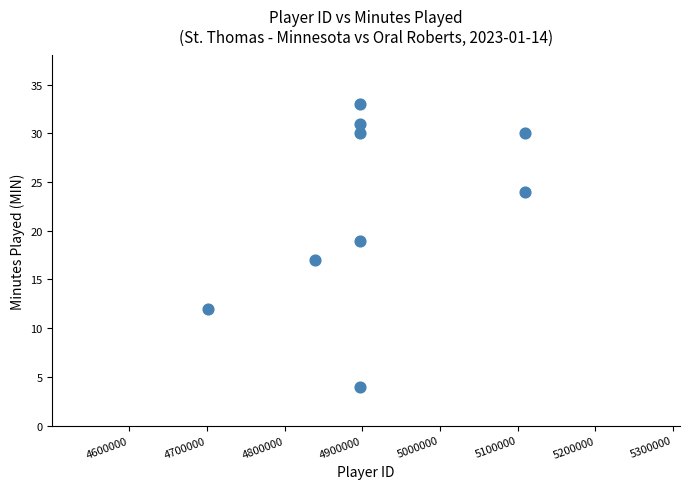

What is the range of X values (max minus min)?

408174